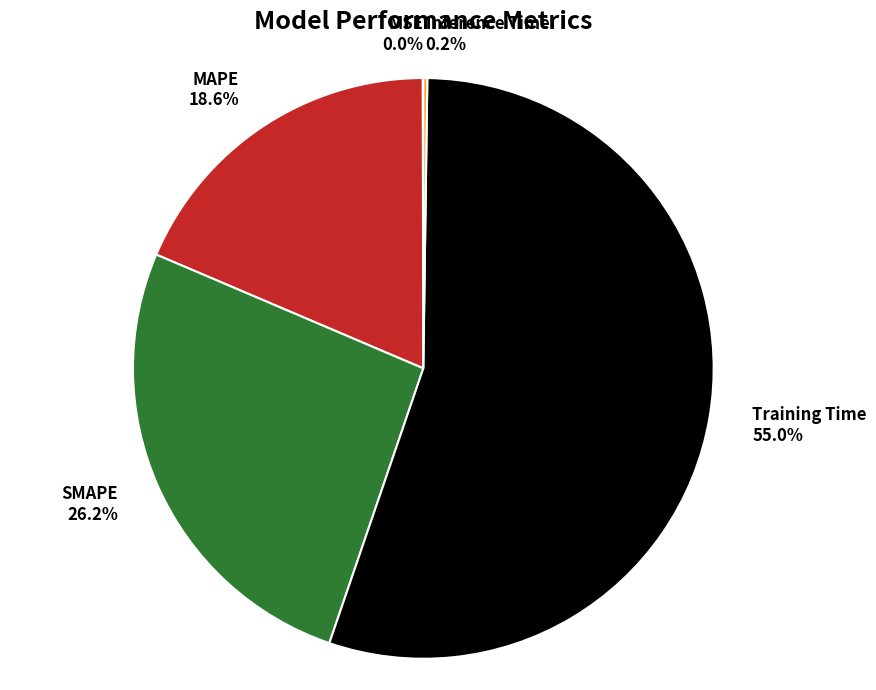

What is the majority slice?

Training Time